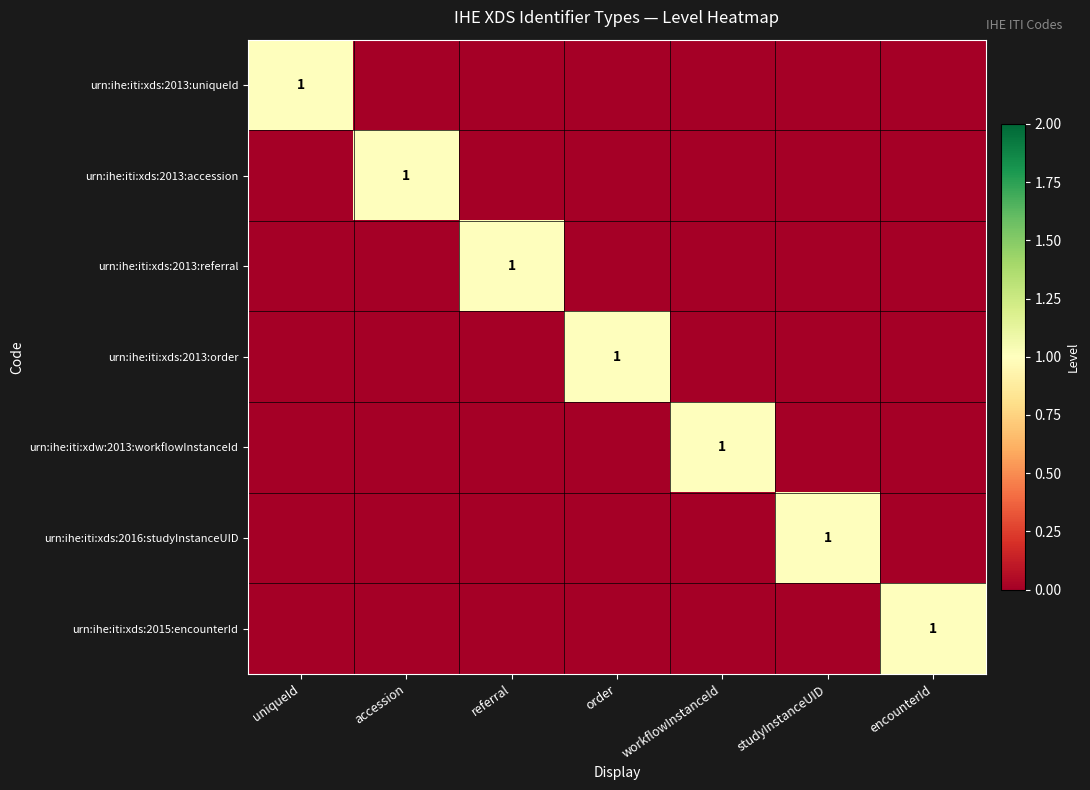

Is it true that urn:ihe:iti:xds:2013:accession equals 1 at accession?

True